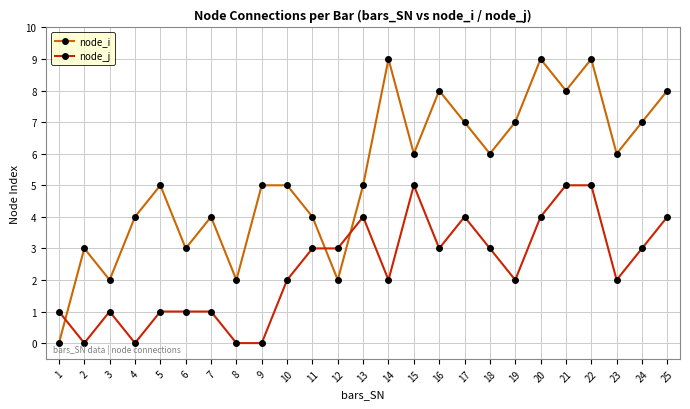

Where is the first local maximum for node_j?

3